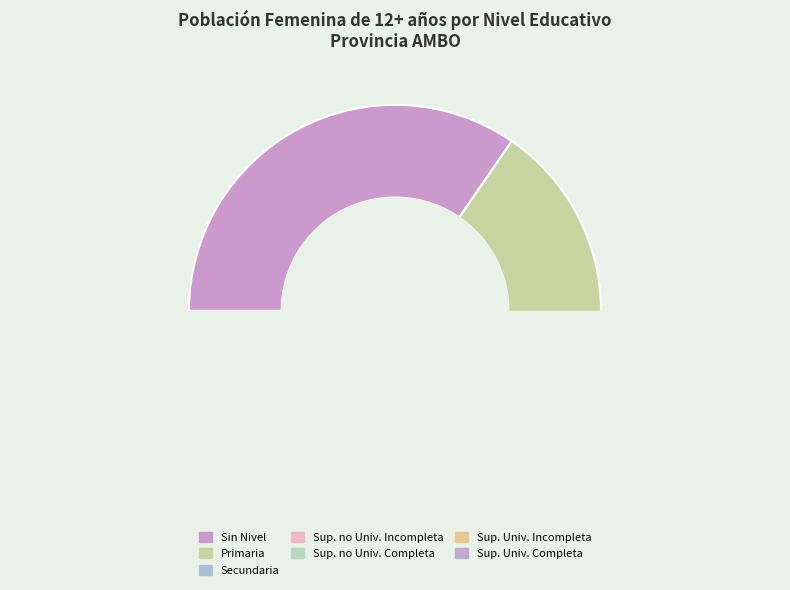

Which has a higher value, Sup. no Univ. Completa or Sup. Univ. Completa?

Sup. no Univ. Completa